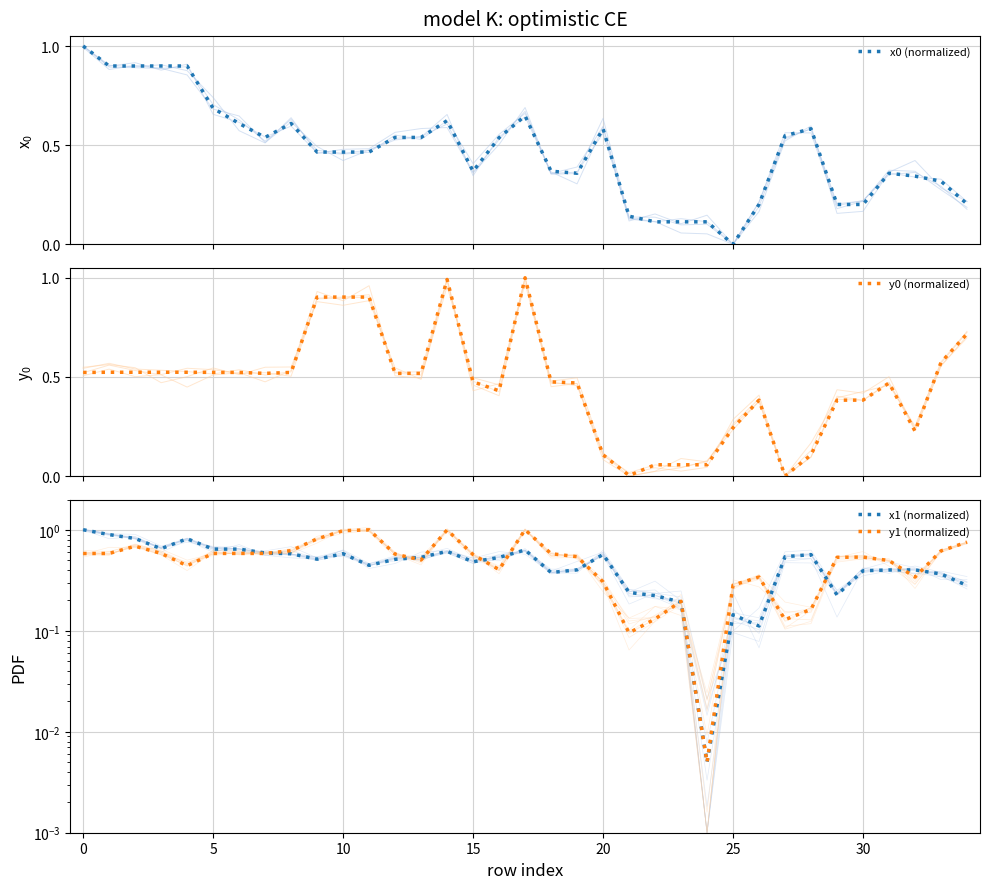

How many lines are shown in the chart?

4